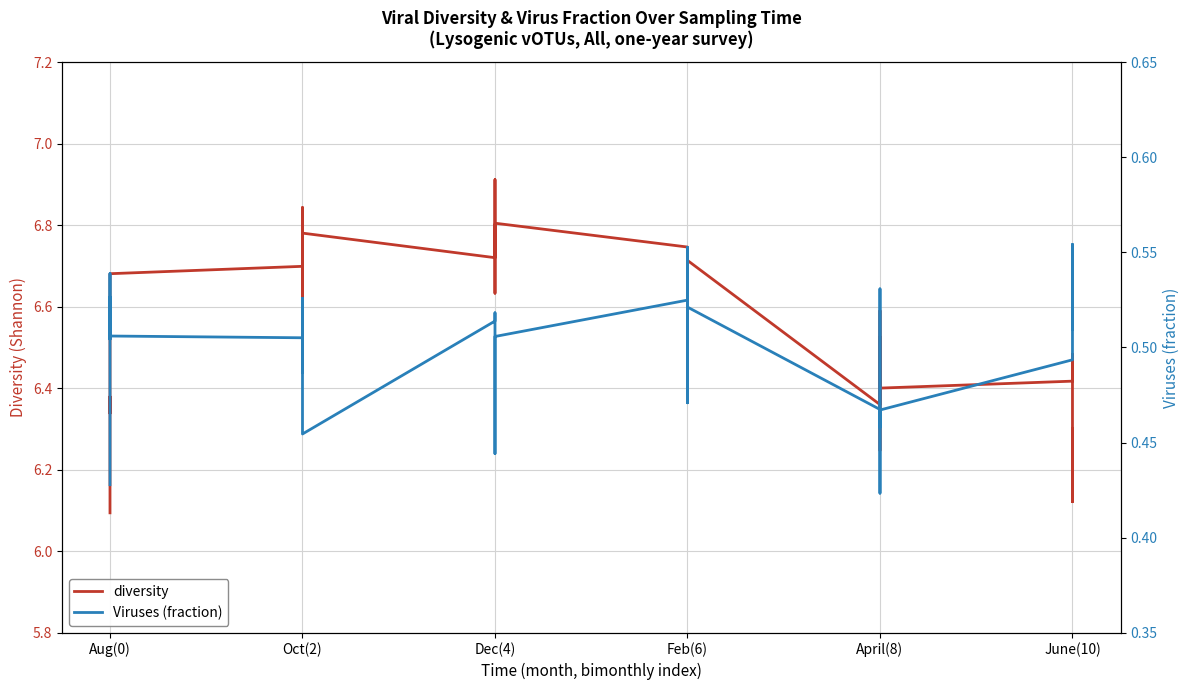

What is the difference between the maximum and minimum values in the Viruses (fraction) series?

0.1